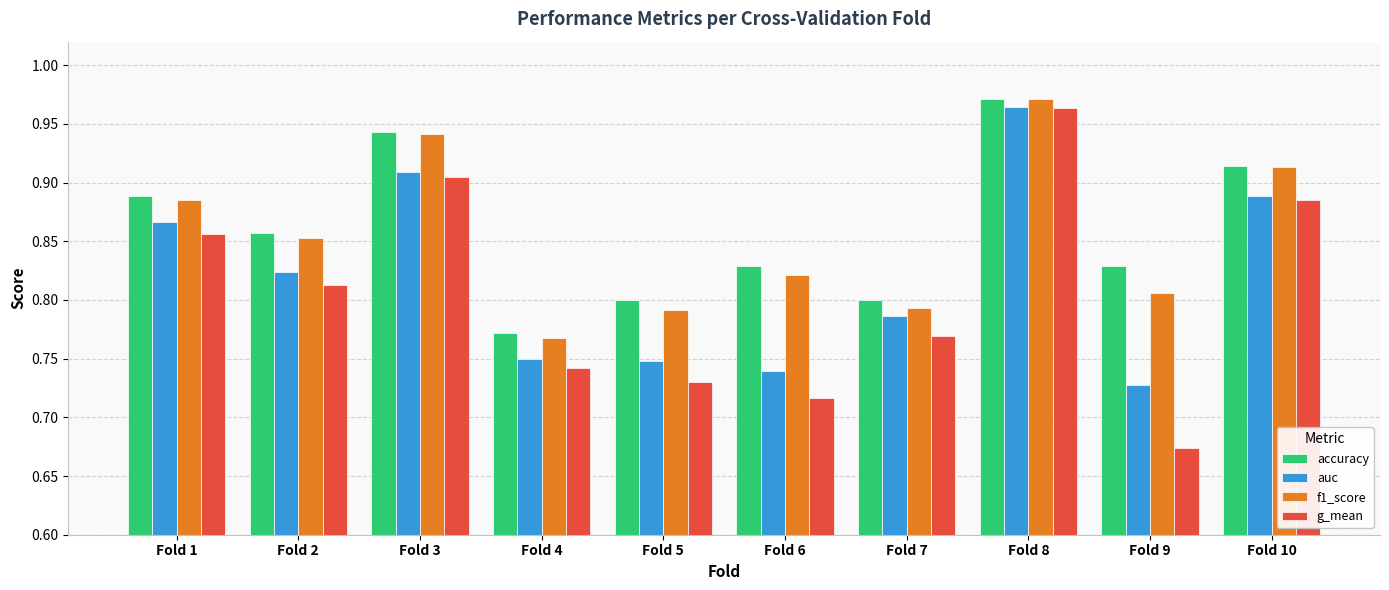

Is it true that auc equals 0.5 at Fold 2?

False